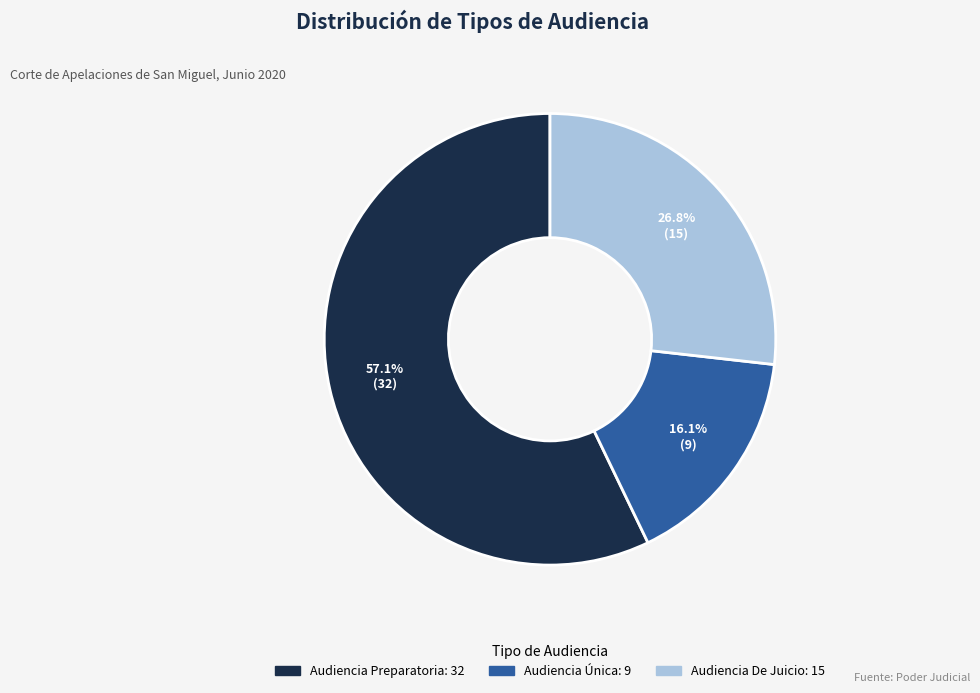

The Audiencia Preparatoria slice represents 68% of the pie. True or false?

False